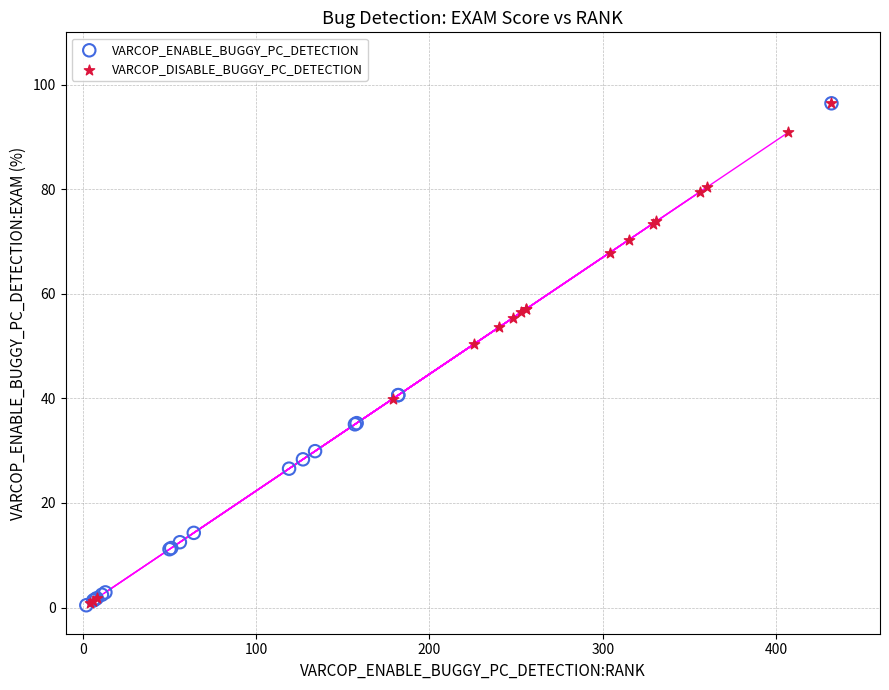

Which series has the widest spread of Y values?

VARCOP_ENABLE_BUGGY_PC_DETECTION